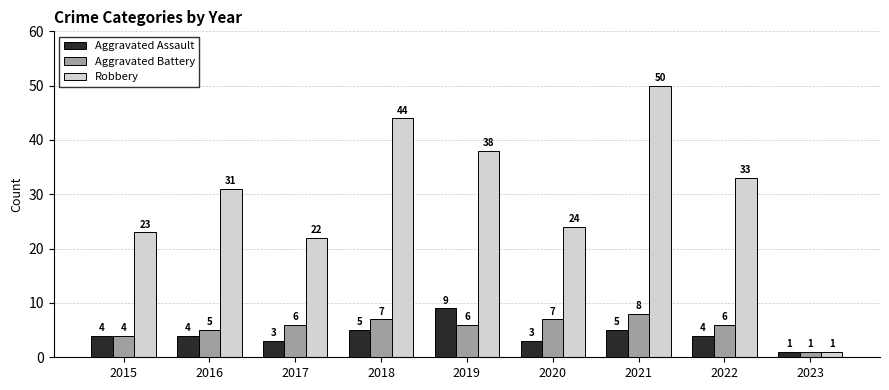

What is the maximum value shown in the chart?

50